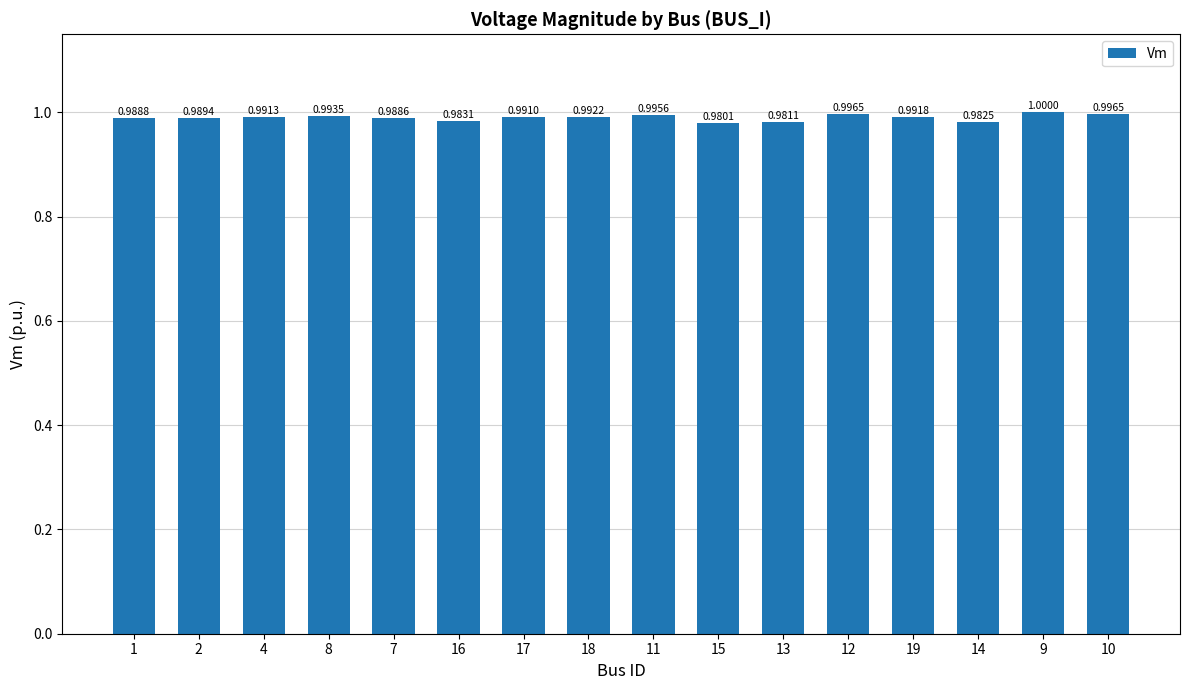

Which has a higher value, 17 or 10?

10